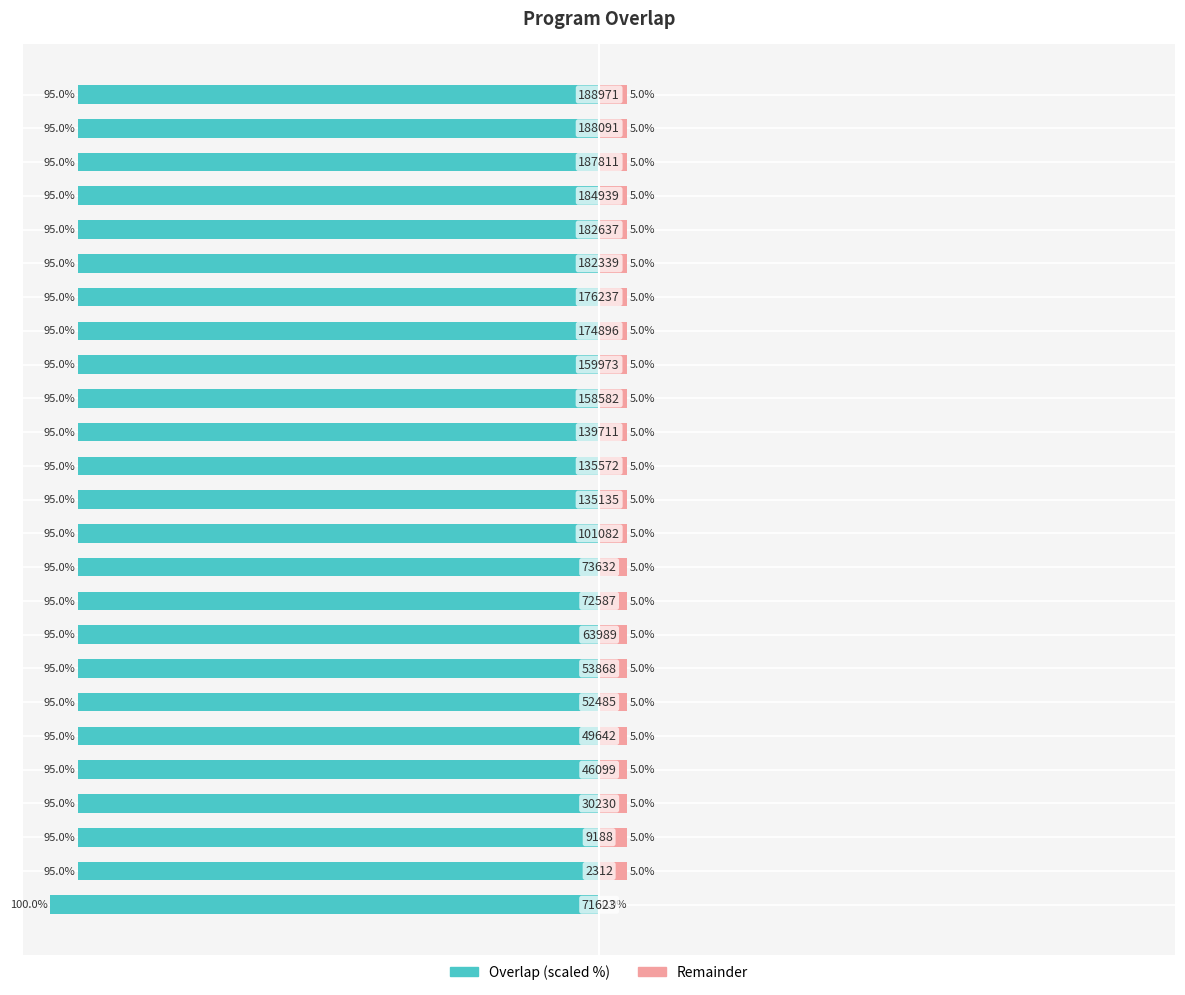

Which series changed the most between −25 and 14?

overlap